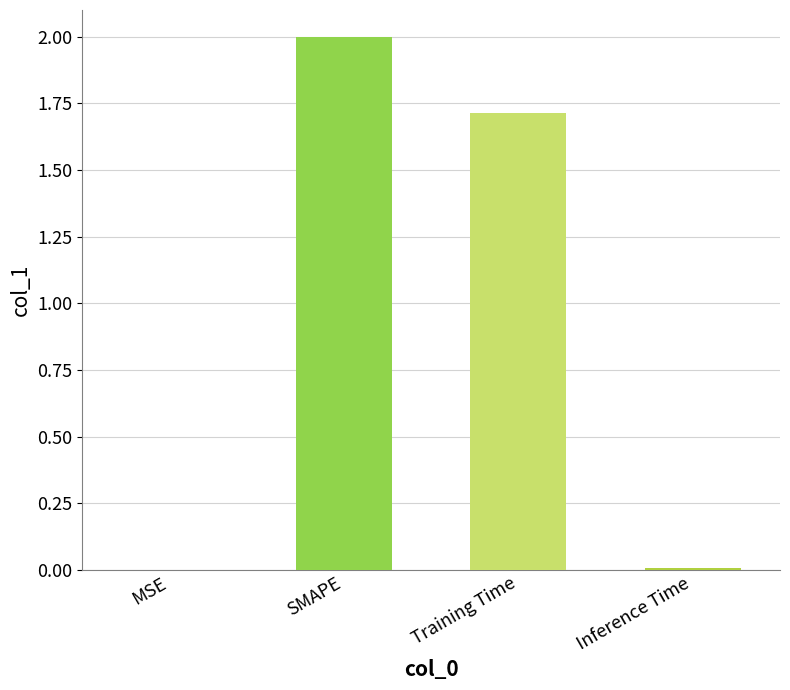

The chart shows a value of 2.0 at SMAPE. True or false?

True